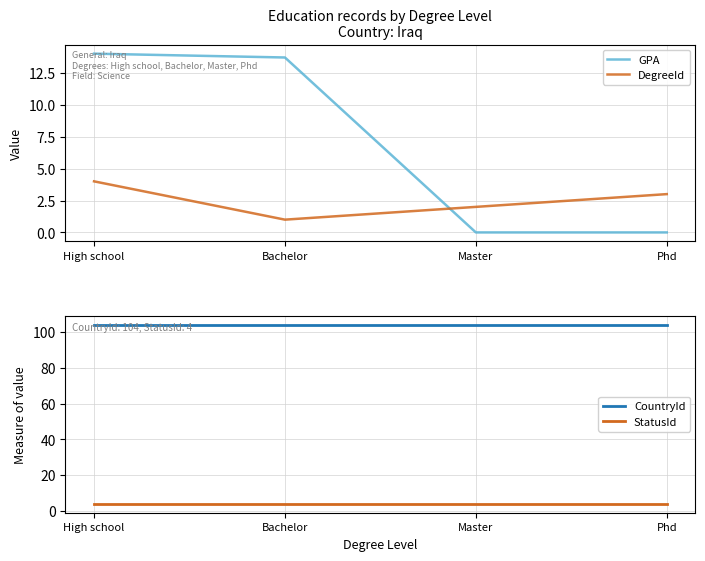

True or false: StatusId has more than 1 points higher than both neighbors.

False